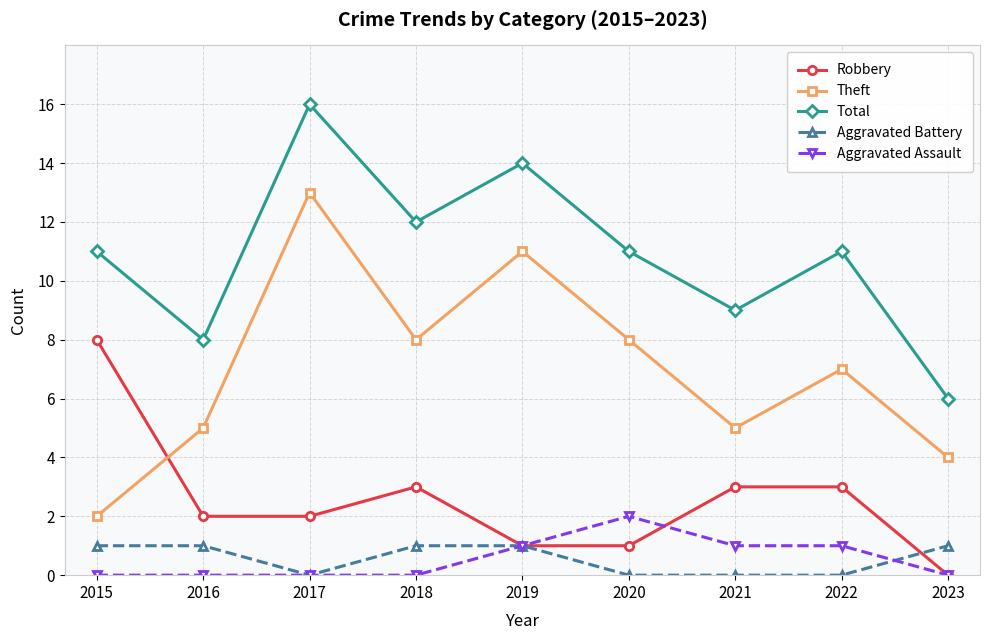

Which series has the widest spread of values?

Theft